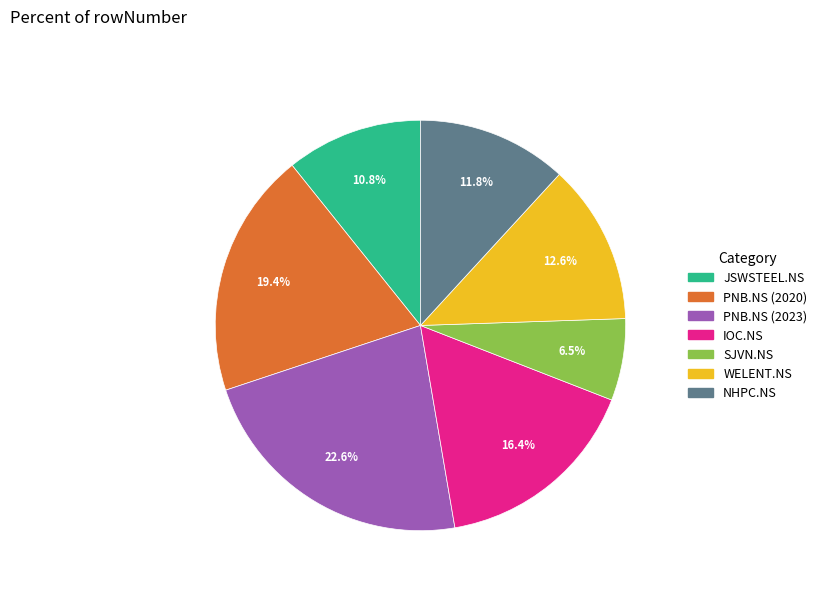

The PNB.NS (2020) slice represents 12% of the pie. True or false?

False